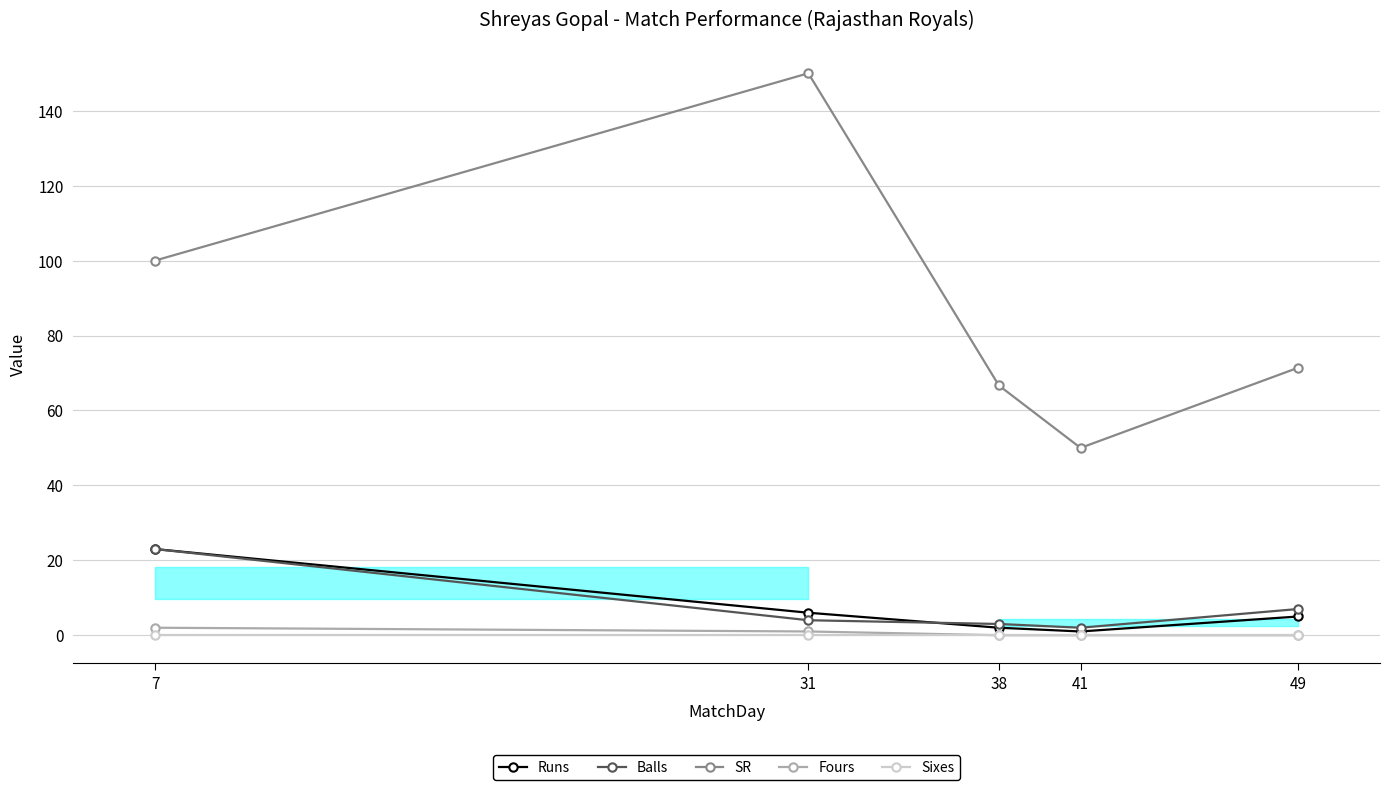

True or false: Fours has a value of 1.0 at 31.

True